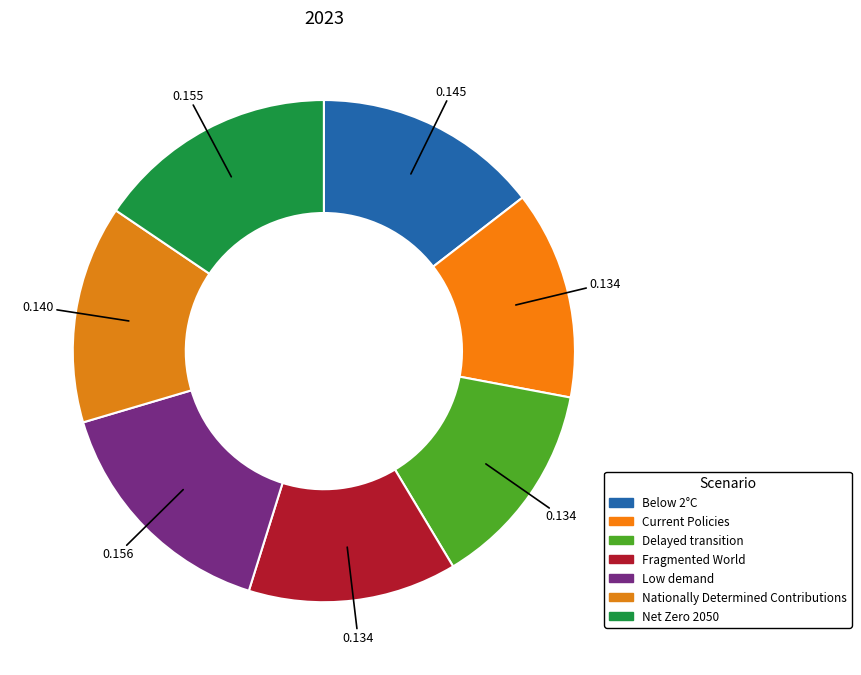

Between Delayed transition and Fragmented World, which is larger?

Delayed transition